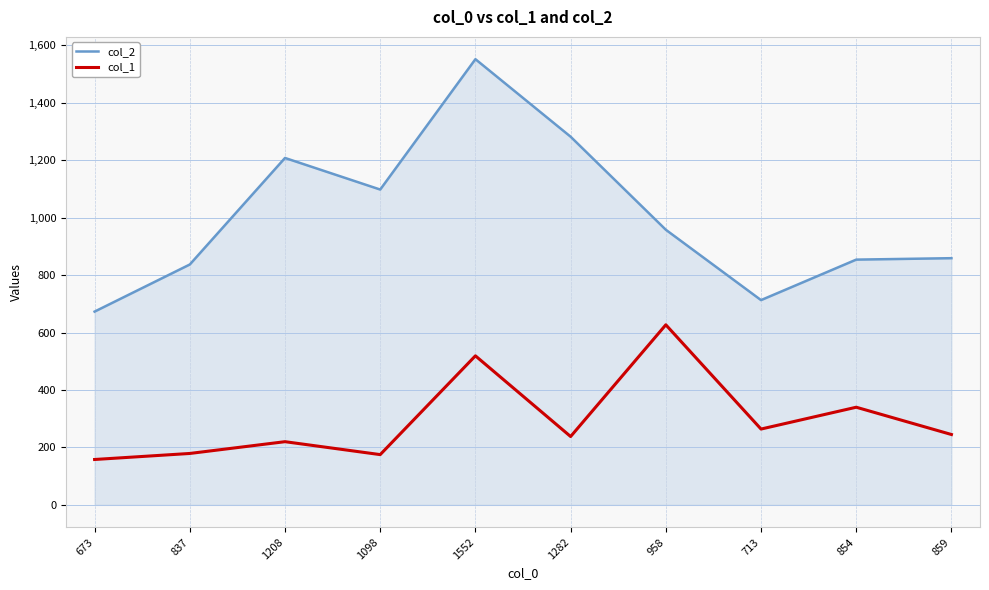

True or false: col_2 and col_1 cross at least once.

False